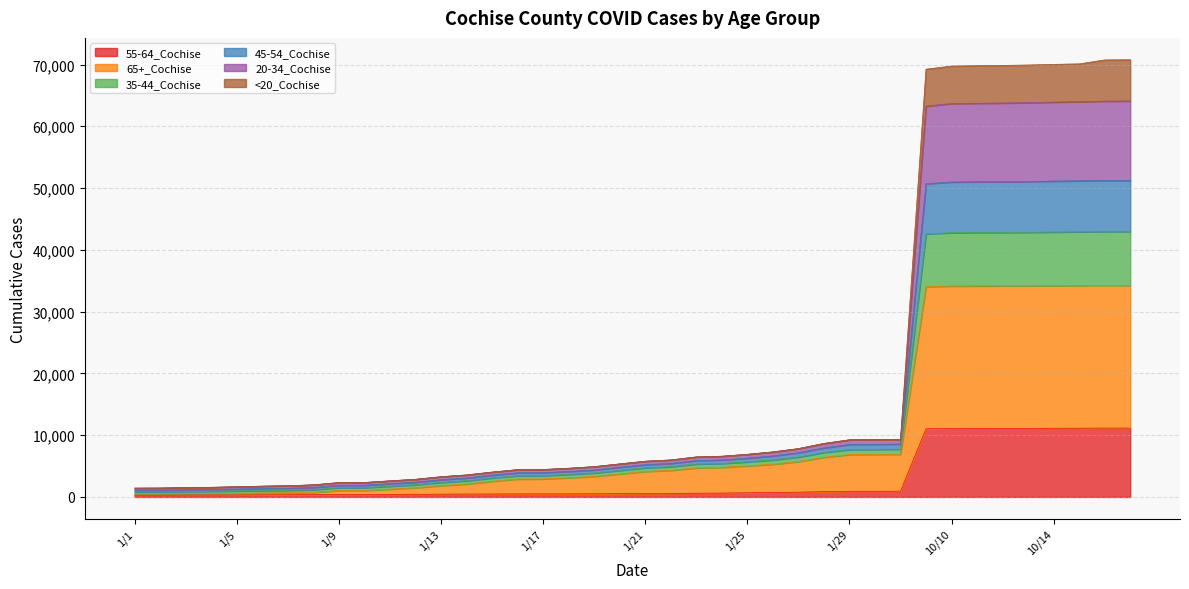

What is the maximum value shown in the chart?

70772